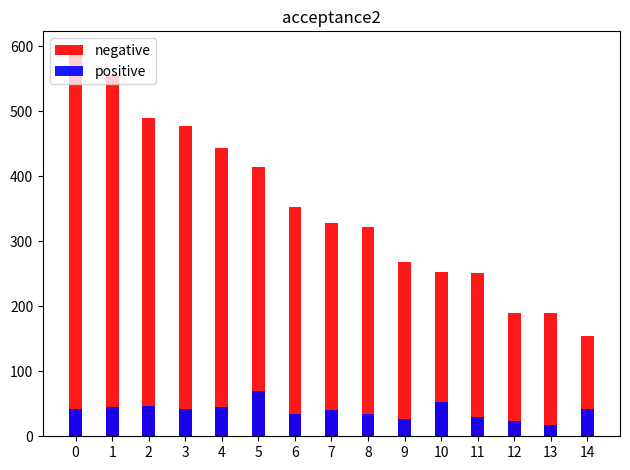

True or false: negative has a value of 508 at 7.

False